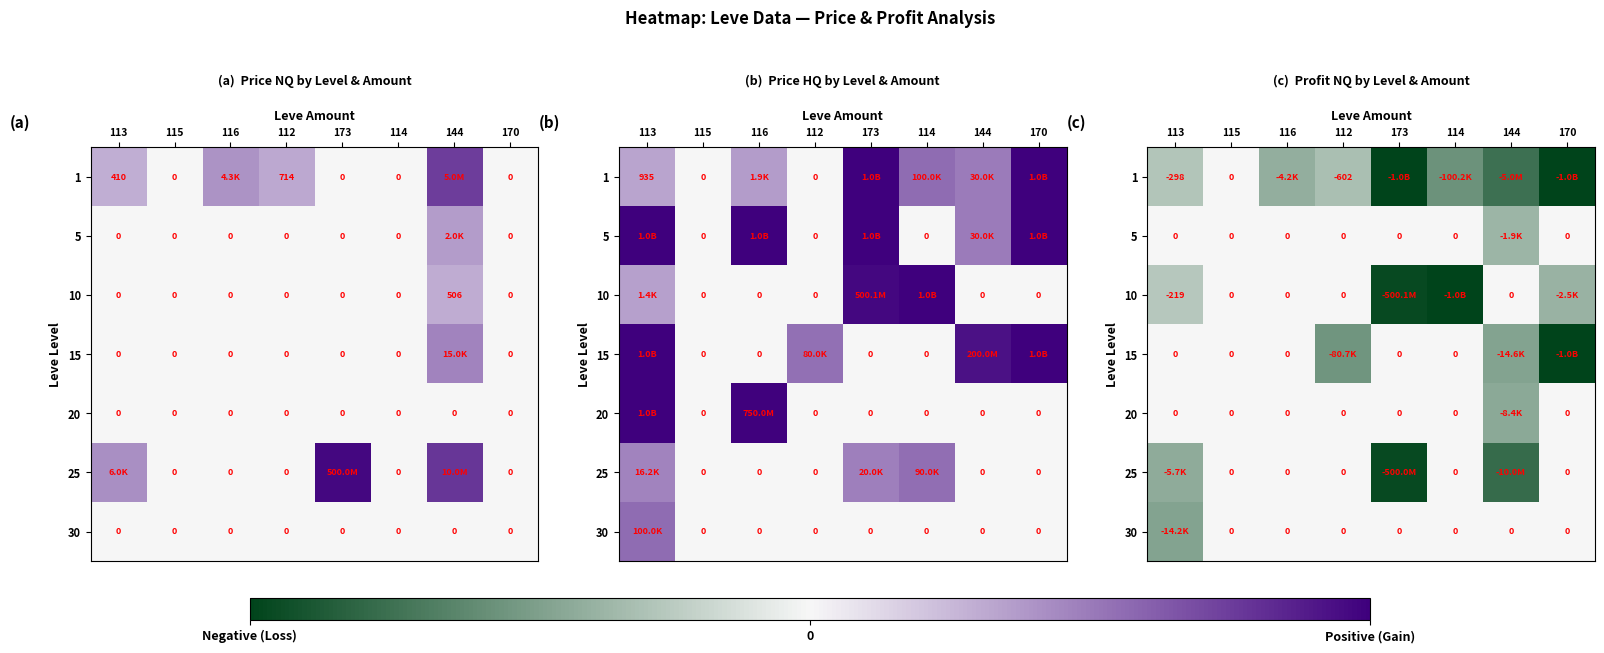

List the series in order of their peak value, highest first.

1, 5, 10, 15, 20, 25, 30